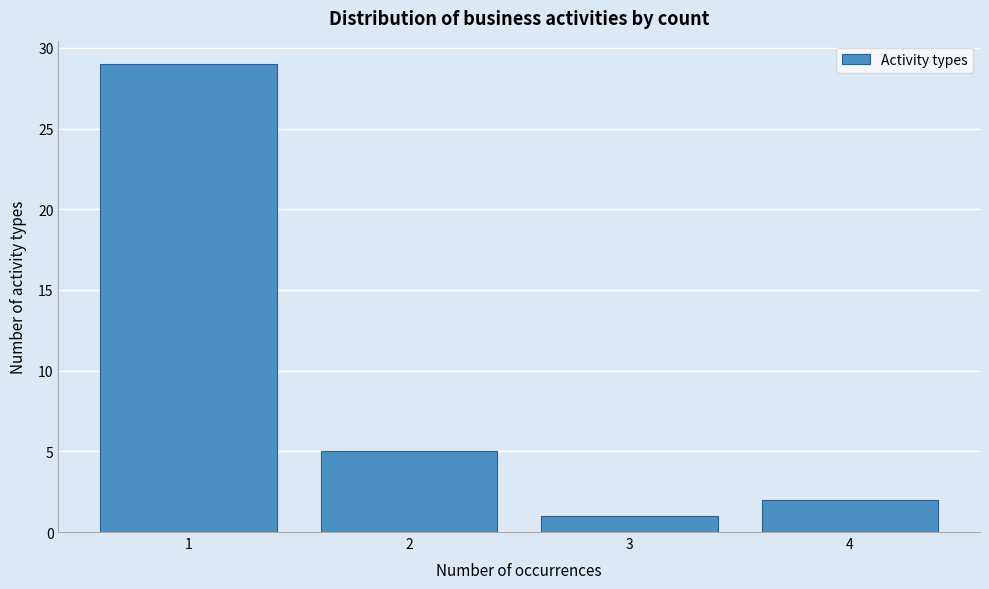

Reading left to right, transcribe this chart: for each bar, give the range it covers on the x-axis and its height. The values are not printed on the chart, so give them approximately, as read against the axis.

0.5 to 1.5: 29
1.5 to 2.5: 5
2.5 to 3.5: 1
3.5 to 4.5: 2